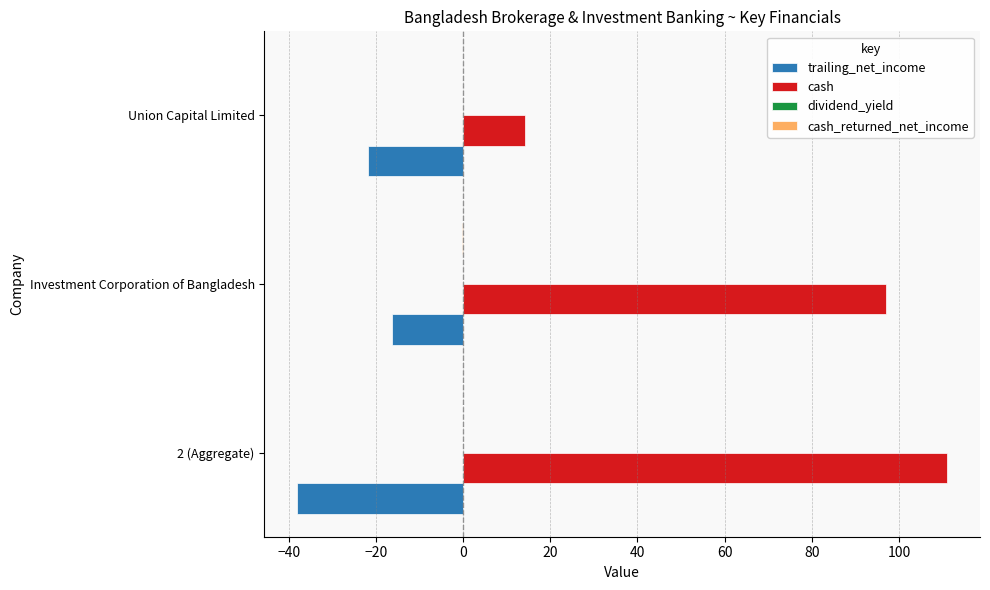

Between 2 (Aggregate) and Union Capital Limited, which series saw the biggest shift?

cash